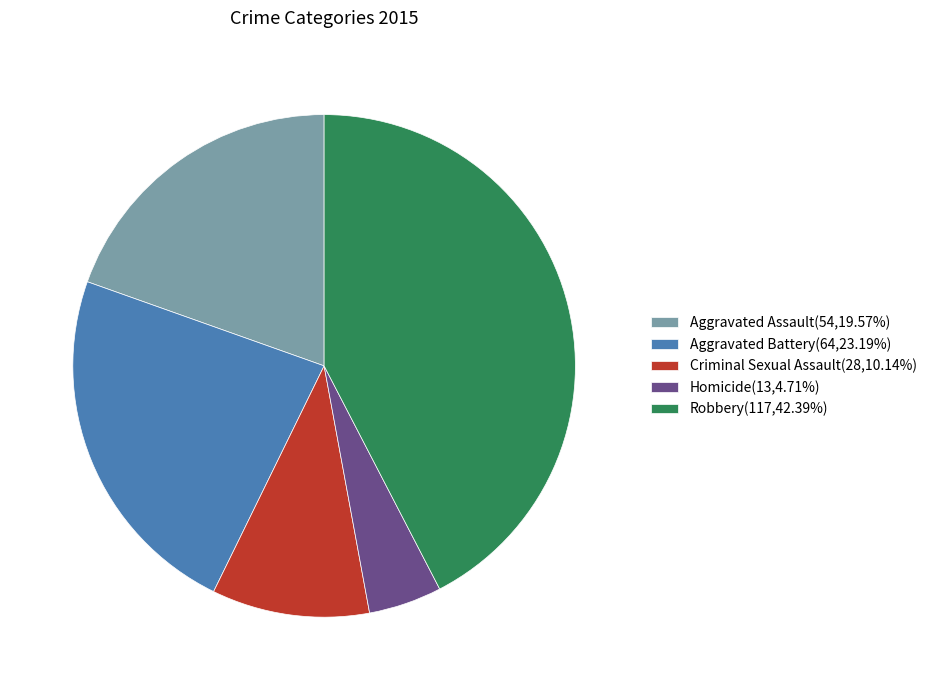

Is the sum of Aggravated Assault and Robbery greater than half?

Yes